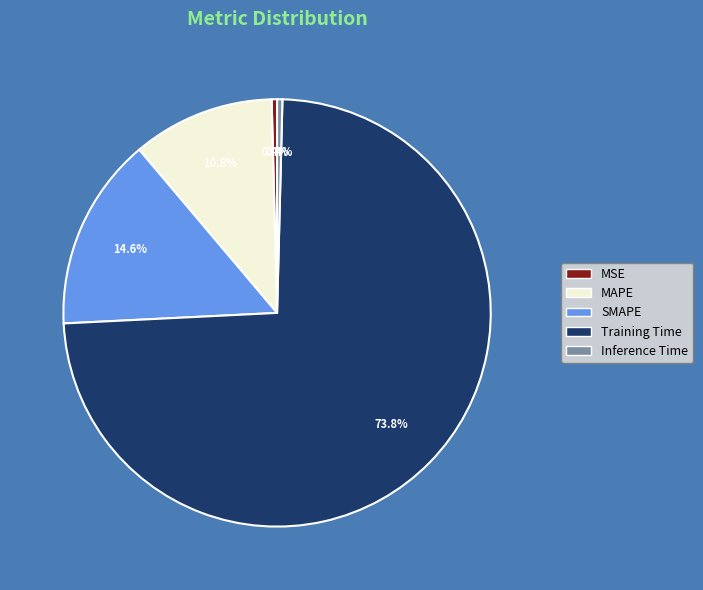

Which category has the biggest portion of the pie?

Training Time